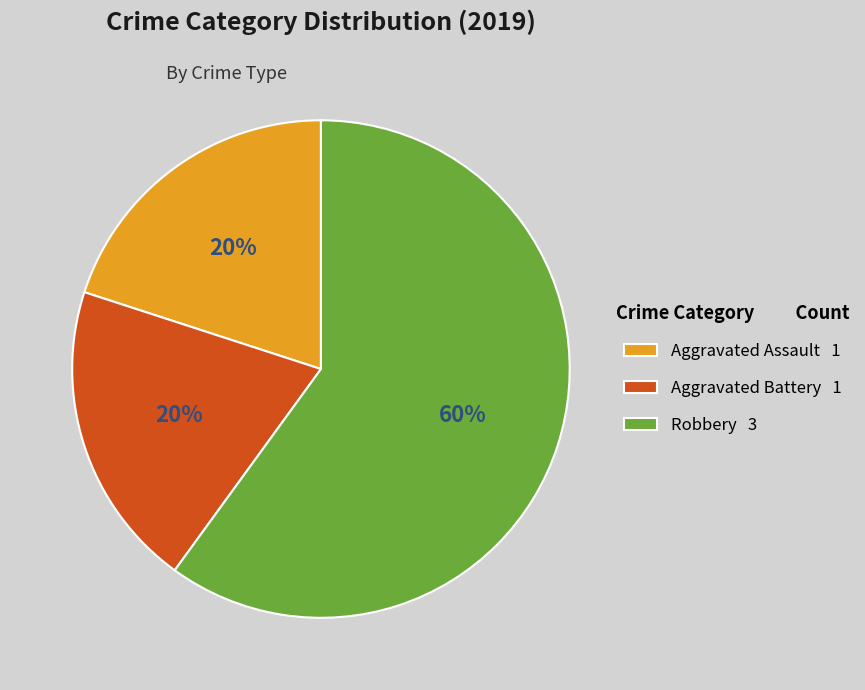

Approximately how many times larger is the value at Aggravated Battery 1 compared to Aggravated Assault 1?

1.0